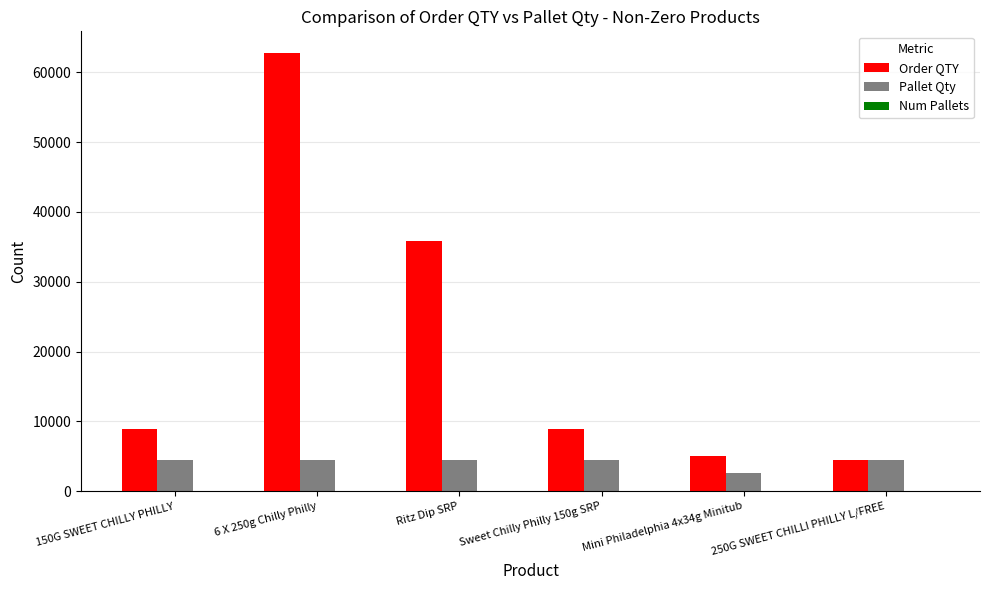

What is the sum of all Order QTY values?

126080